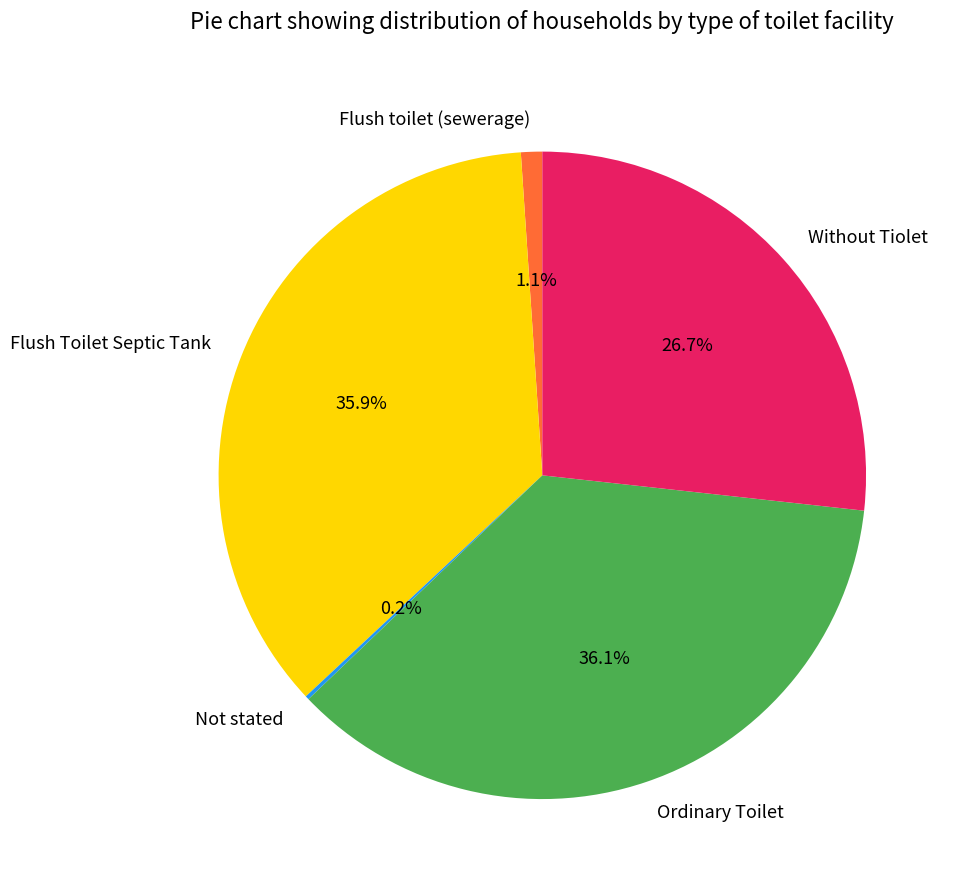

Do Flush Toilet Septic Tank and Ordinary Toilet together represent more than half of the pie?

Yes